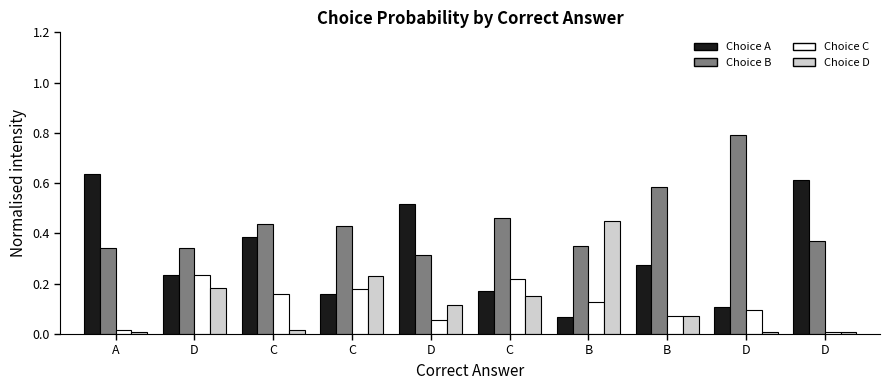

What is the label of the 7th bar from the left?

B